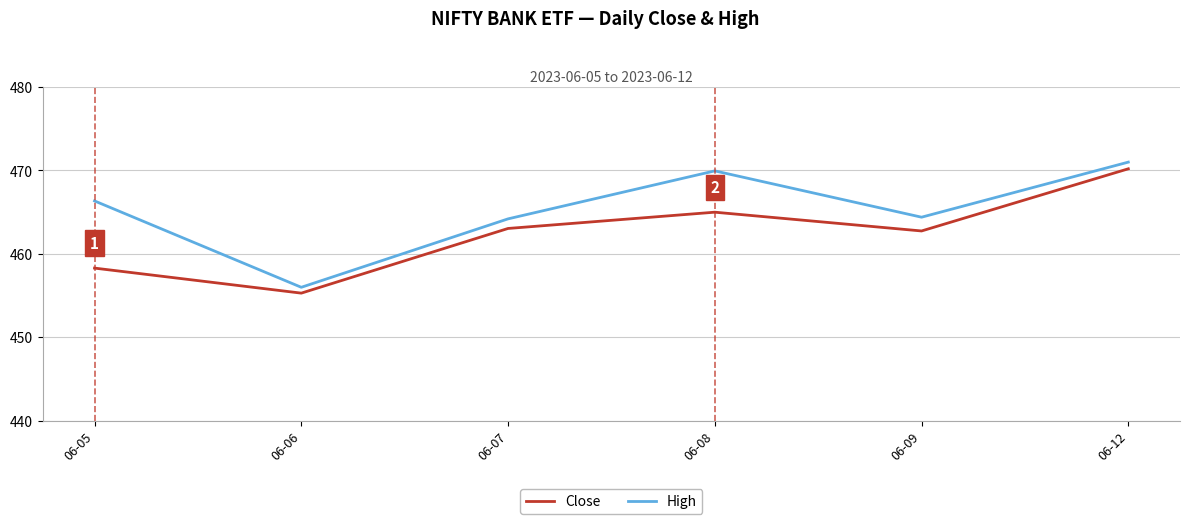

At which category does High reach its first local peak?

06-08